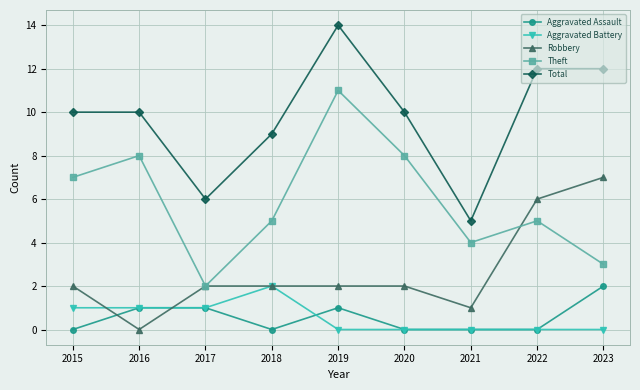

Which series changed the most between 2017 and 2020?

Theft